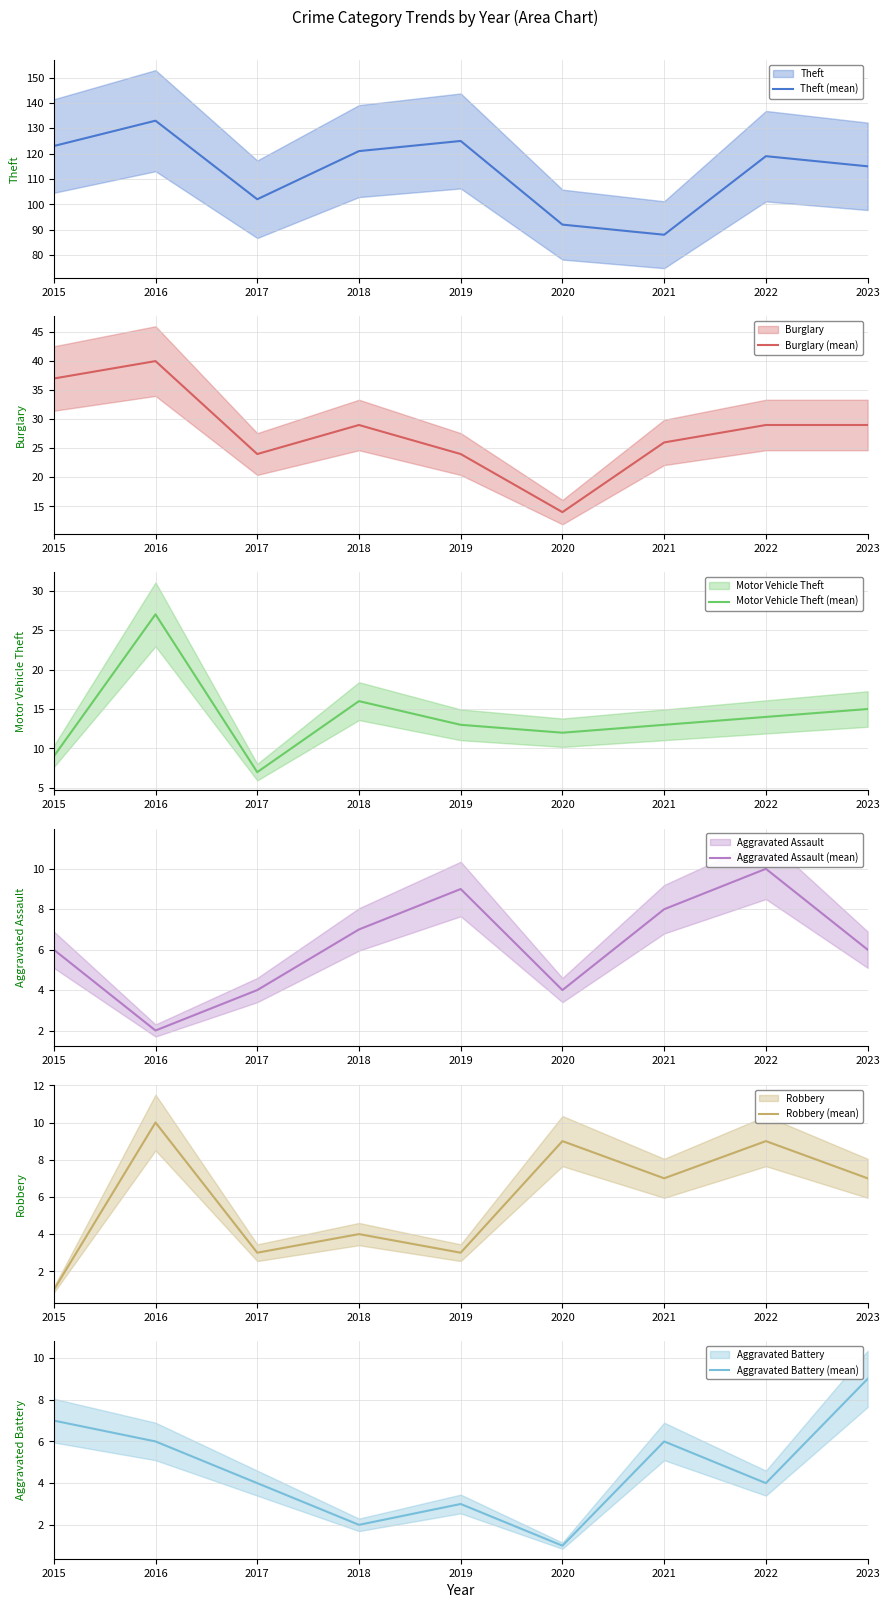

What is the total value across all series at 2023?

181